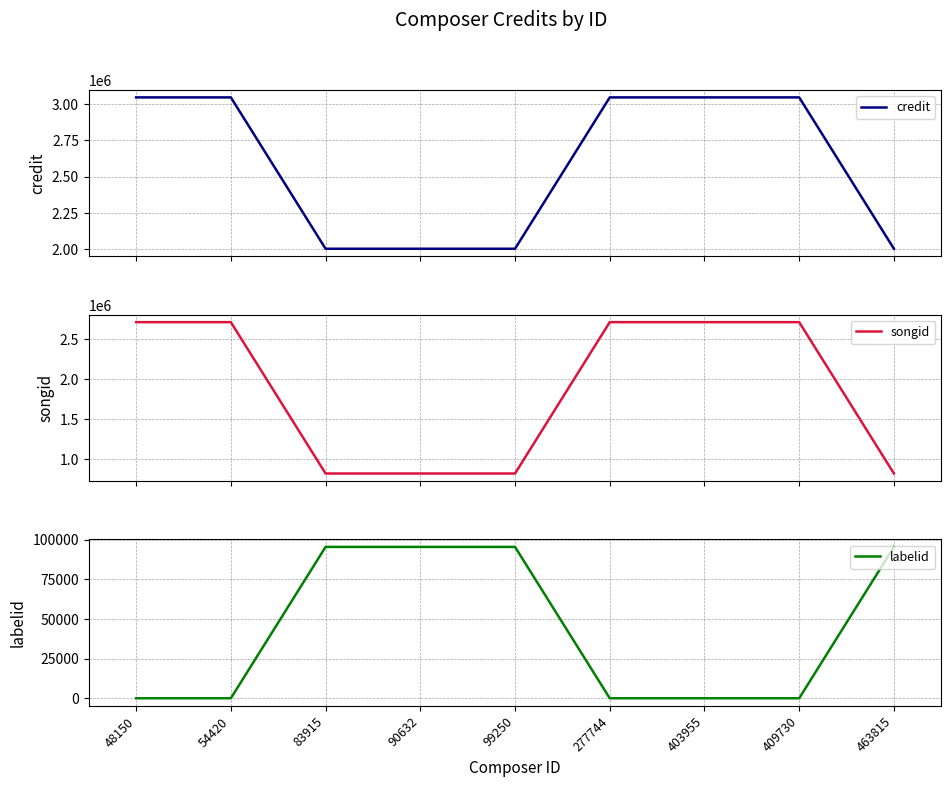

What are all the series names shown in the legend?

credit, songid, labelid